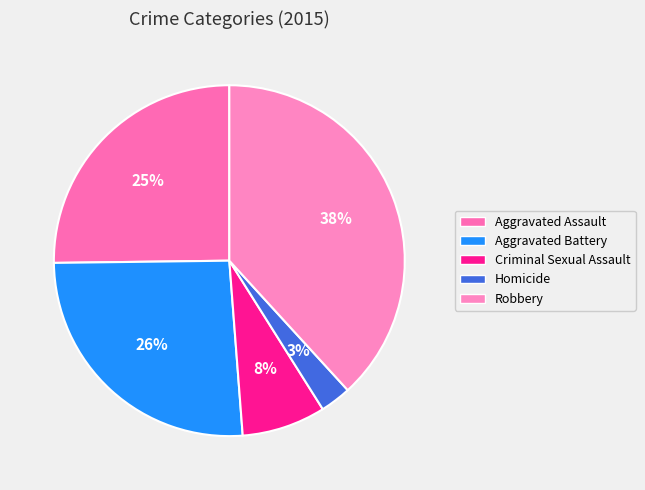

Count the number of slices in the pie.

5